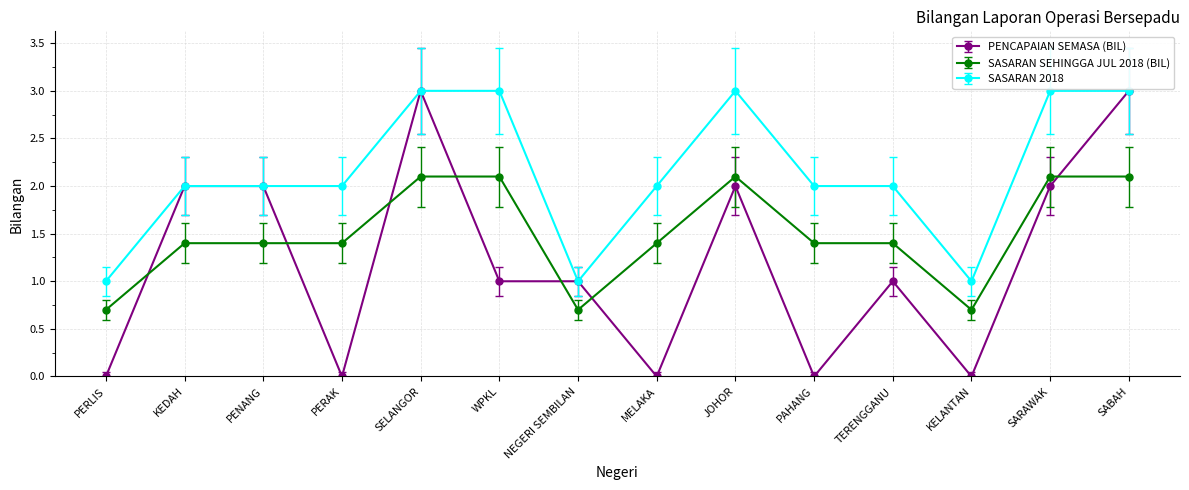

What is the label of the 4th point from the left?

PERAK